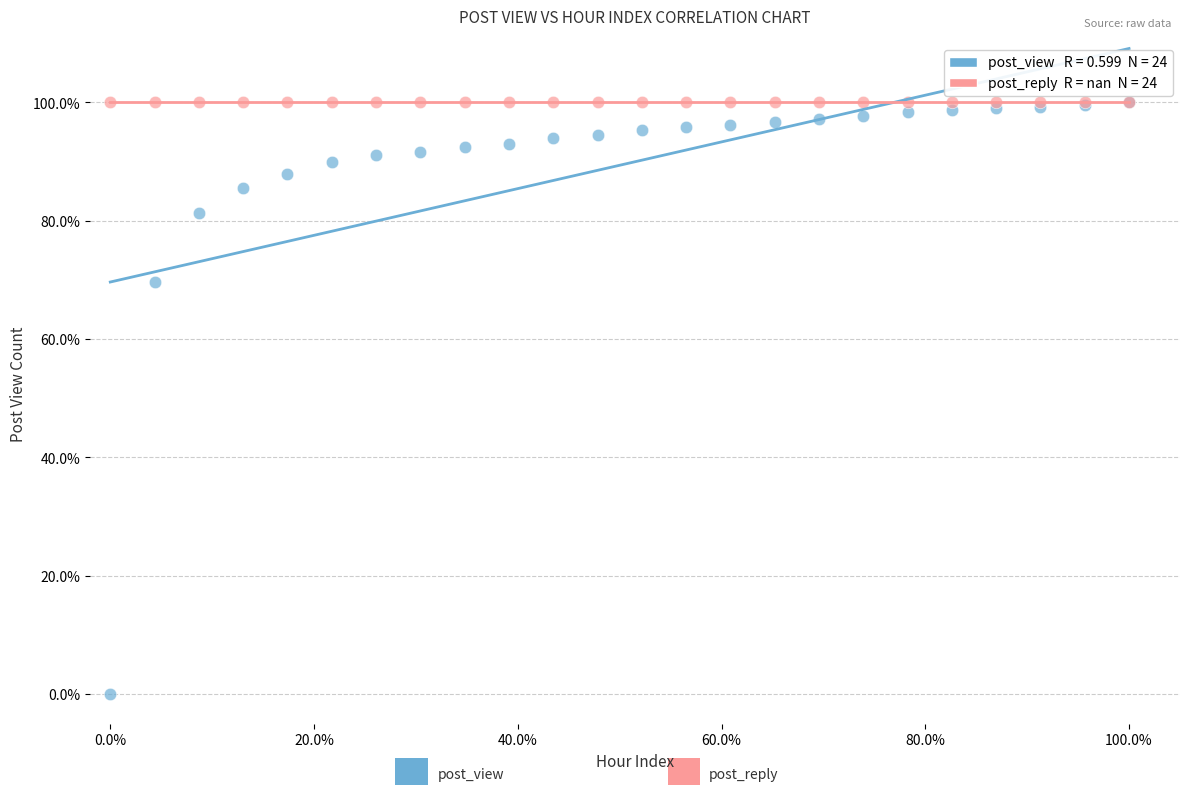

Across all series, what Y value is closest to 50?

69.7